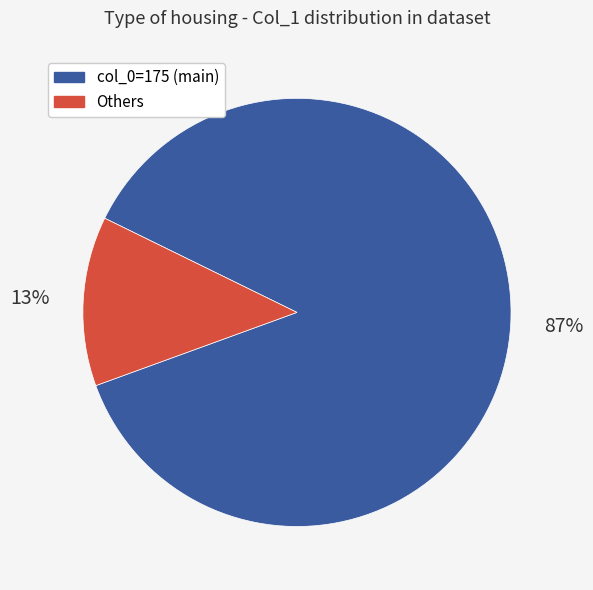

Is there any slice that represents more than half of the pie?

Yes